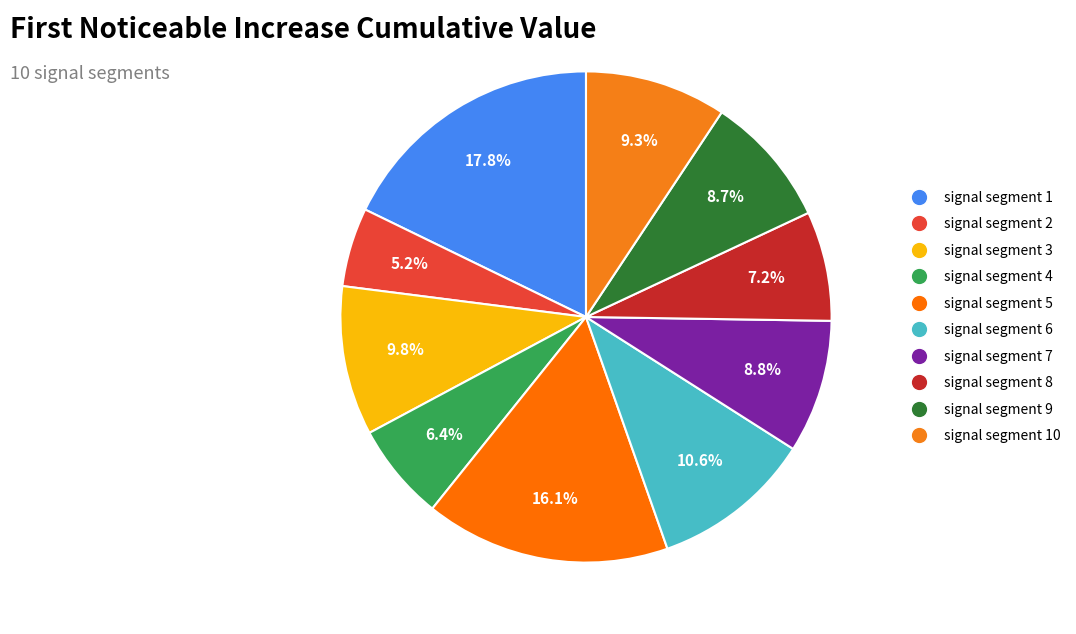

The signal segment 7 slice represents 9% of the pie. True or false?

True